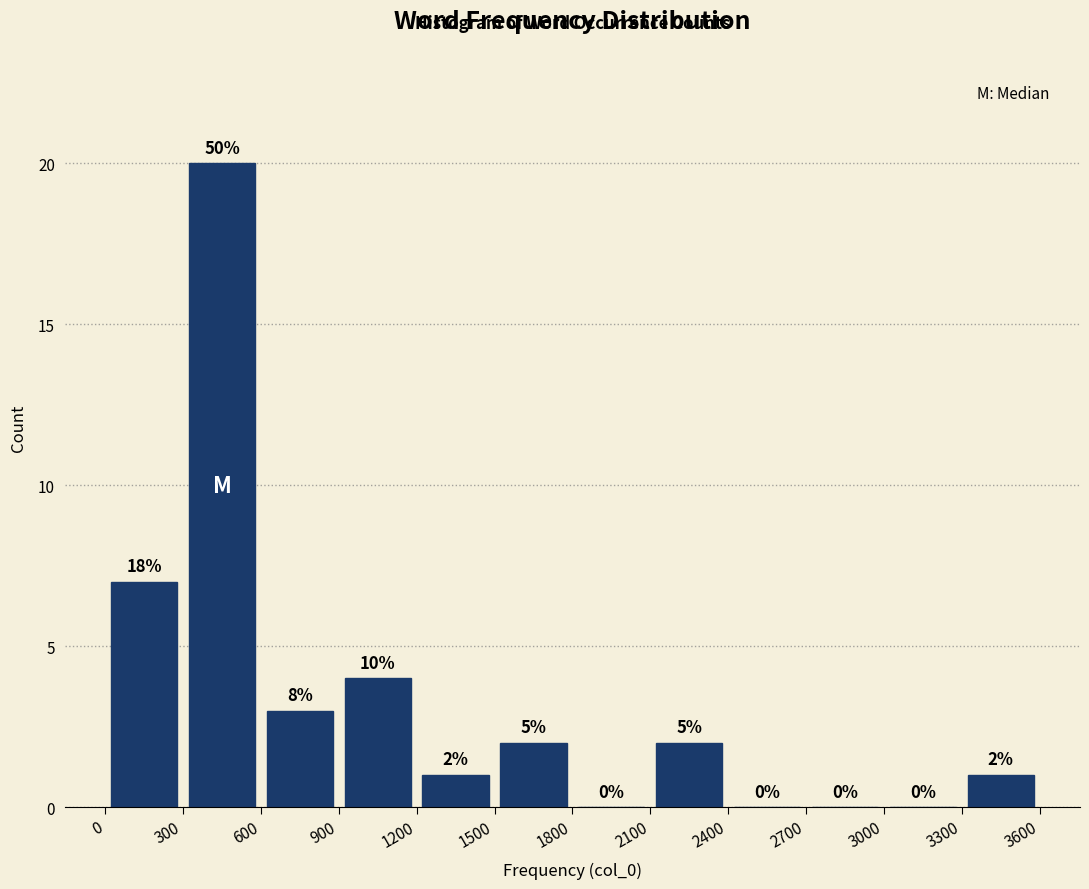

Over which range of the x-axis is the bar tallest?

300 to 600